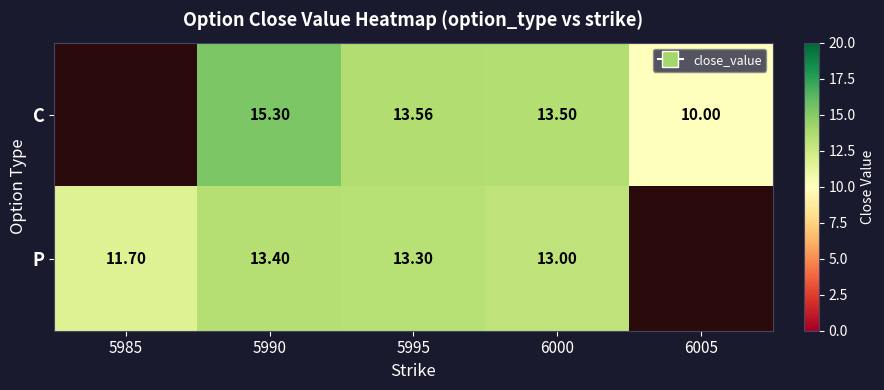

Which series changed the most between 5995 and 6000?

P